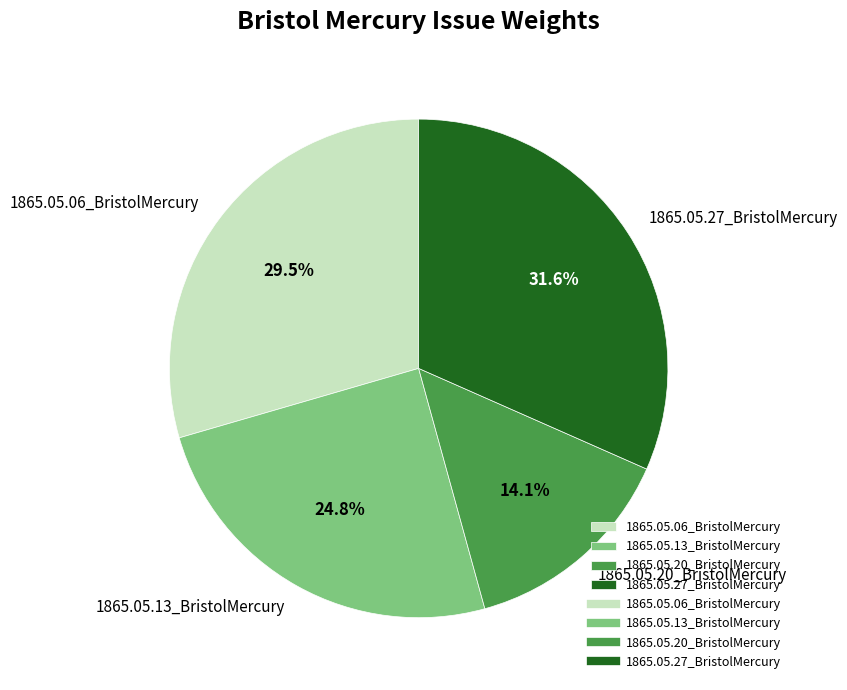

To the nearest percent, what is the average slice percentage?

25%